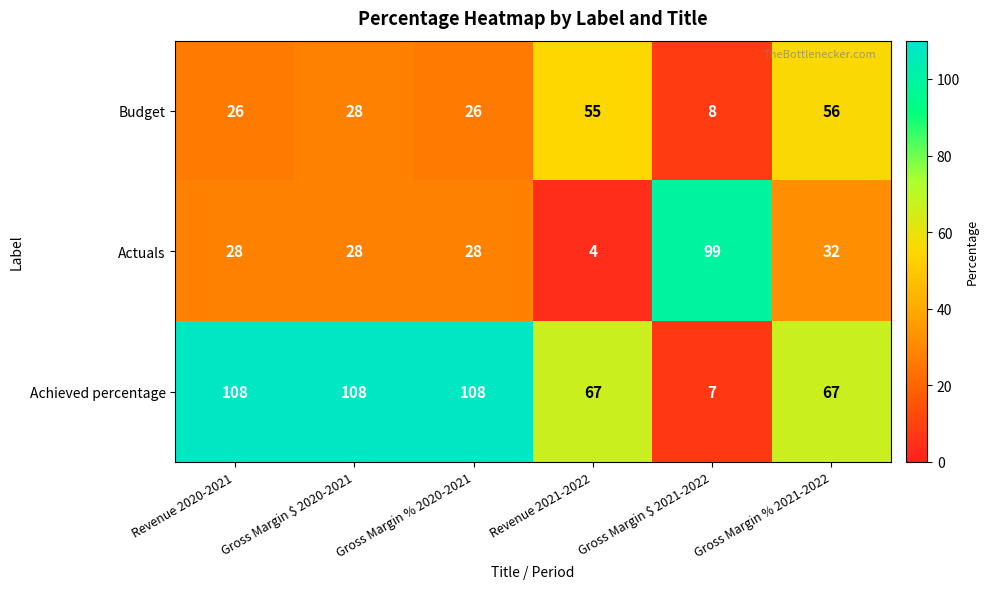

The Budget series shows 55 at Revenue 2021-2022. True or false?

True